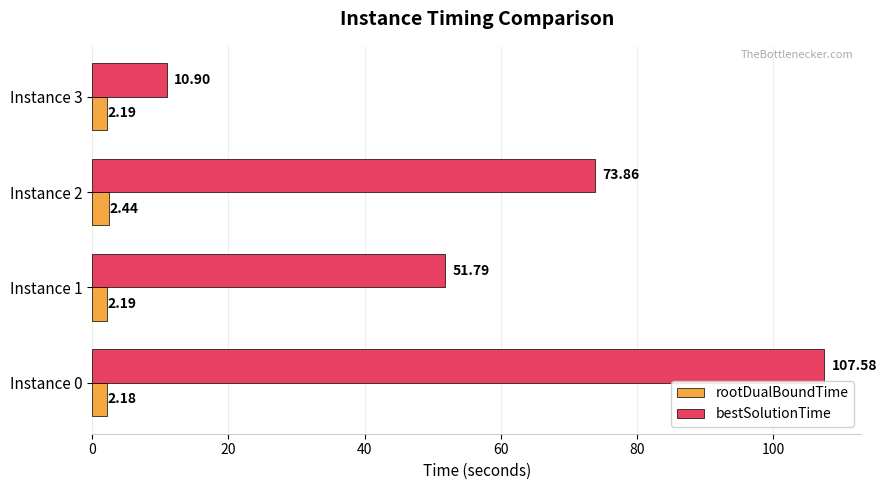

What is the sum of all rootDualBoundTime values?

9.0